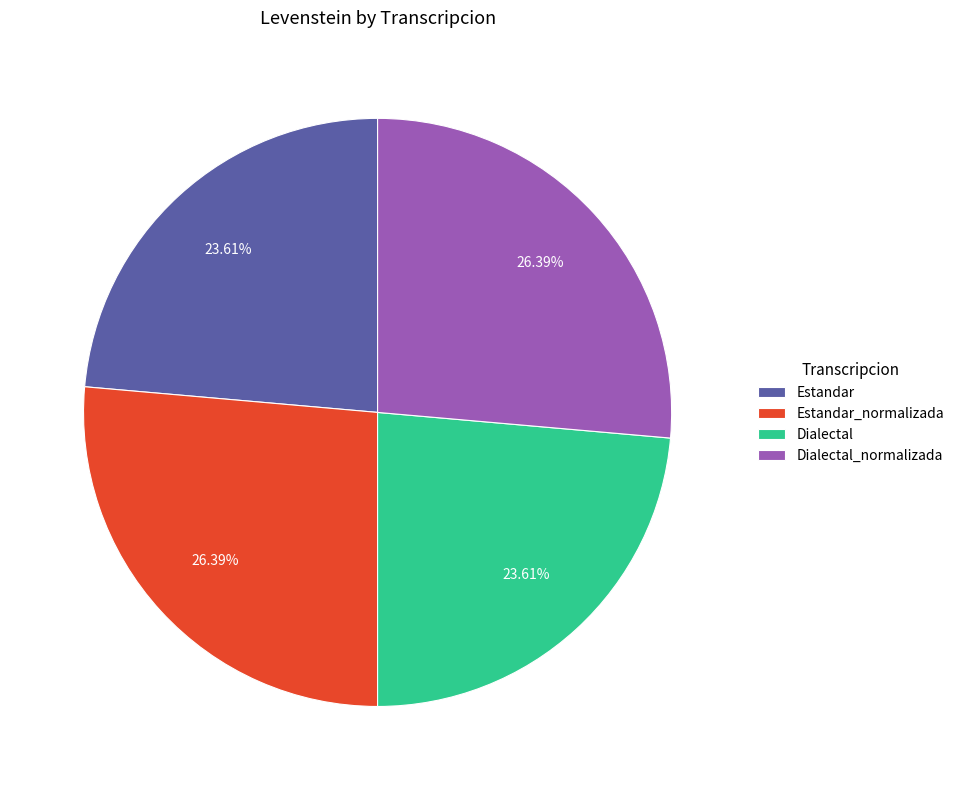

Approximately how many times larger is the value at Estandar_normalizada compared to Dialectal?

1.1